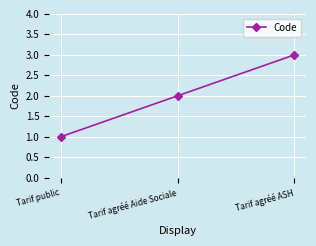

Does the chart have visible grid lines?

Yes